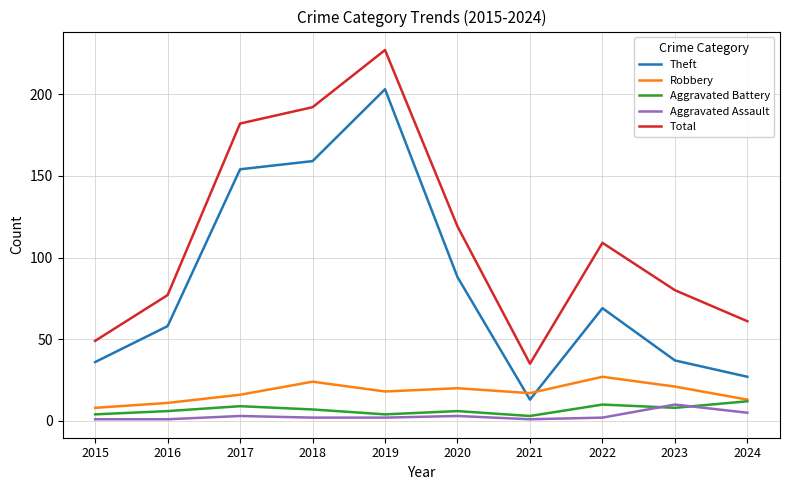

What is the total value across all series at 2021?

69